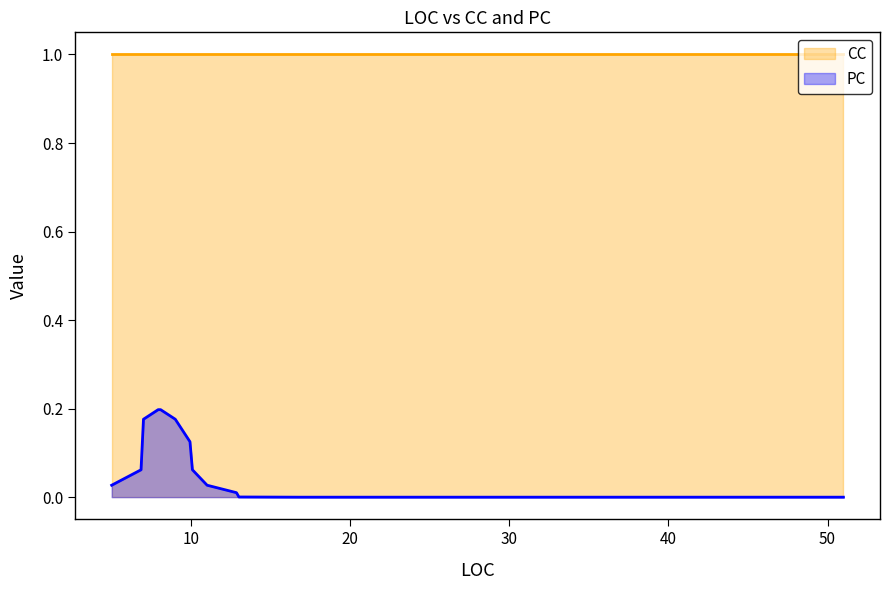

True or false: PC and CC cross at least once.

False